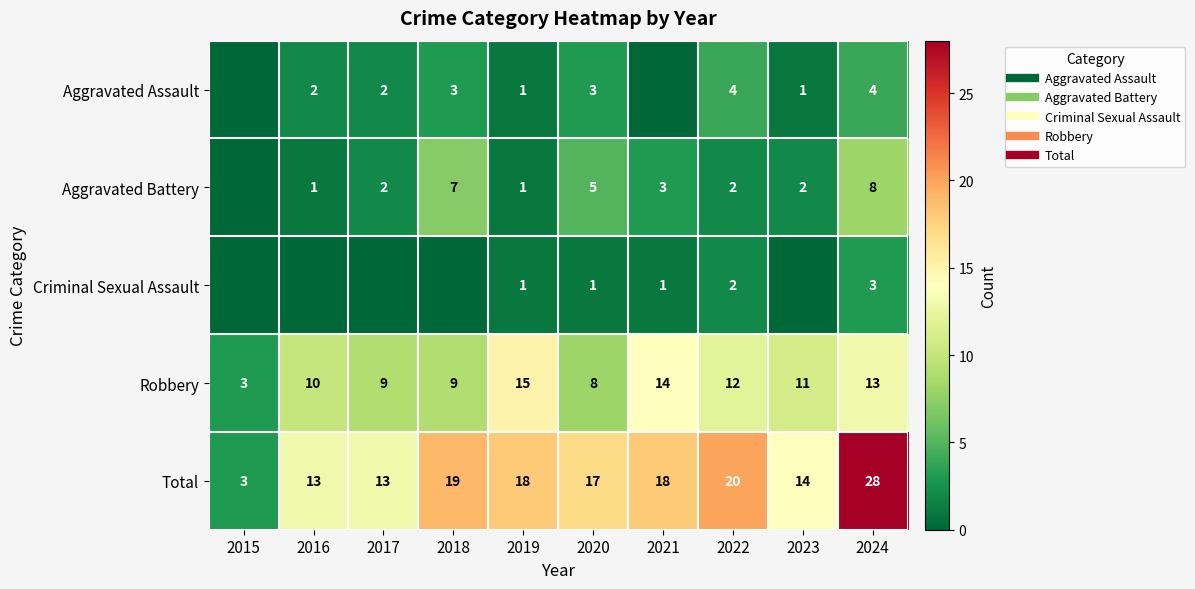

Where does the Robbery series first go above 11?

2019